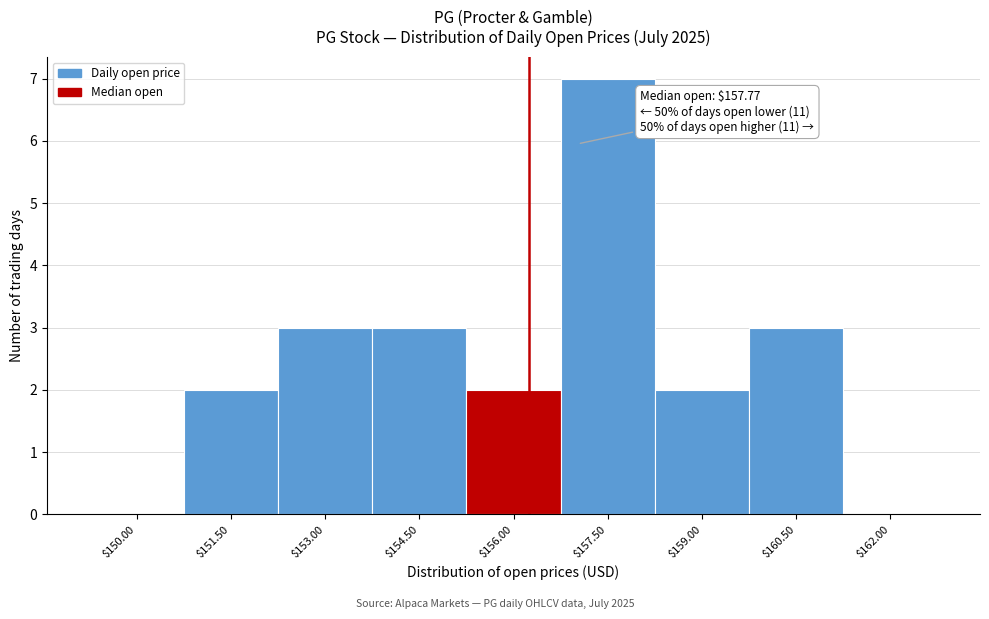

The chart shows a value of 0 at $150.00. True or false?

True